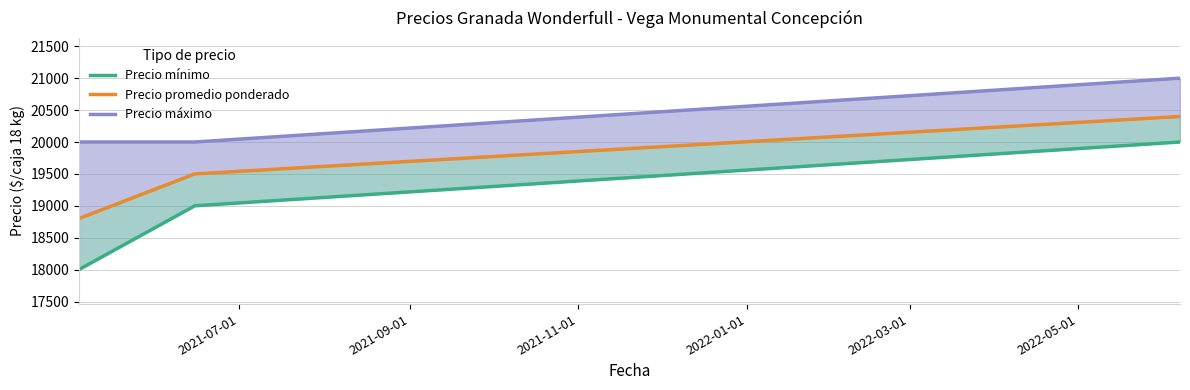

Which series has the largest total across all categories?

Precio máximo